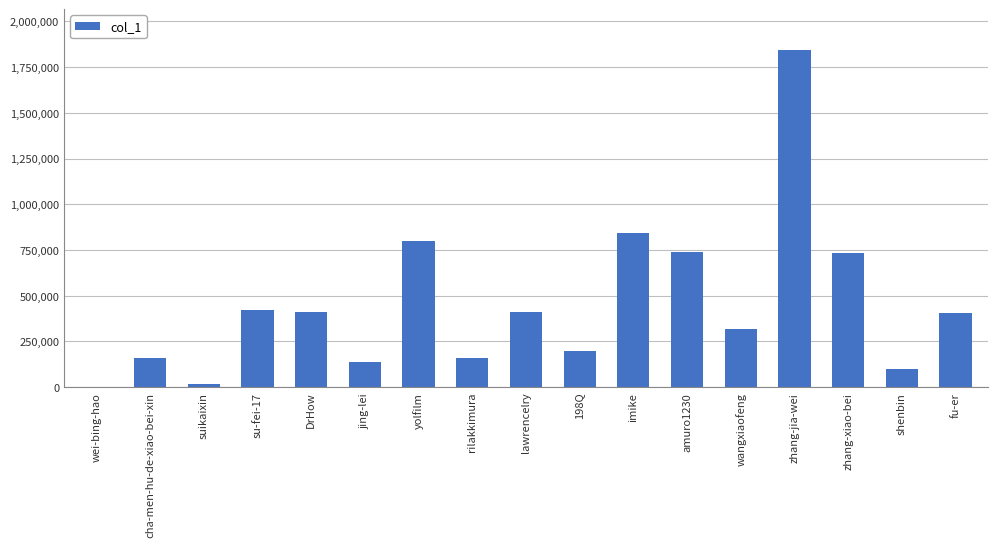

At which label is the value closest to 922850?

imike